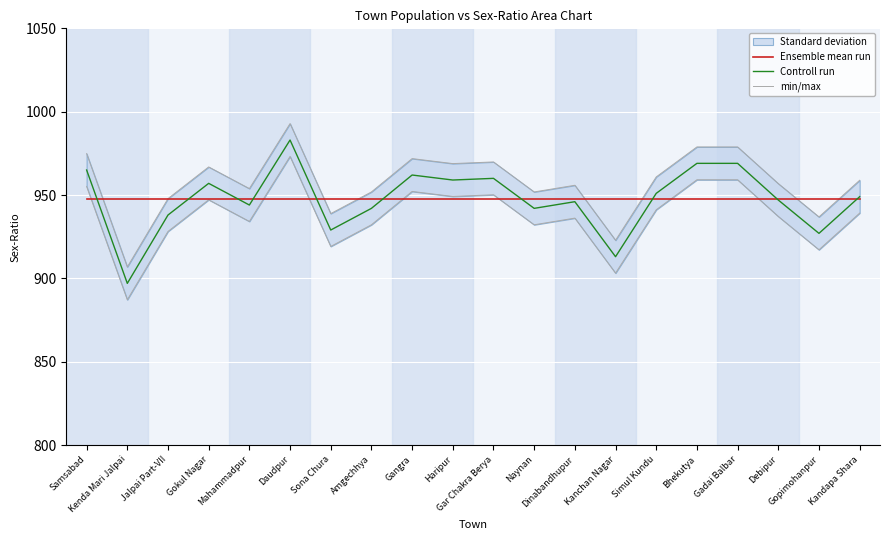

Reading left to right, extract all data points from this chart.

Ensemble mean run: Samsabad=947.5	Kenda Mari Jalpai=947.5	Jalpai Part-VII=947.5	Gokul Nagar=947.5	Mahammadpur=947.5	Daudpur=947.5	Sona Chura=947.5	Amgechhya=947.5	Gangra=947.5	Haripur=947.5	Gar Chakra Berya=947.5	Naynan=947.5	Dinabandhupur=947.5	Kanchan Nagar=947.5	Simul Kundu=947.5	Bhekutya=947.5	Gadai Balbar=947.5	Debipur=947.5	Gopimohanpur=947.5	Kandapa Shara=947.5
Controll run: Samsabad=965.0	Kenda Mari Jalpai=897.0	Jalpai Part-VII=938.0	Gokul Nagar=957.0	Mahammadpur=944.0	Daudpur=983.0	Sona Chura=929.0	Amgechhya=942.0	Gangra=962.0	Haripur=959.0	Gar Chakra Berya=960.0	Naynan=942.0	Dinabandhupur=946.0	Kanchan Nagar=913.0	Simul Kundu=951.0	Bhekutya=969.0	Gadai Balbar=969.0	Debipur=947.0	Gopimohanpur=927.0	Kandapa Shara=949.0
min/max: Samsabad=974.9	Kenda Mari Jalpai=906.9	Jalpai Part-VII=947.9	Gokul Nagar=966.9	Mahammadpur=953.9	Daudpur=992.9	Sona Chura=938.9	Amgechhya=951.9	Gangra=971.9	Haripur=968.9	Gar Chakra Berya=969.9	Naynan=951.9	Dinabandhupur=955.9	Kanchan Nagar=922.9	Simul Kundu=960.9	Bhekutya=978.9	Gadai Balbar=978.9	Debipur=956.9	Gopimohanpur=936.9	Kandapa Shara=958.9